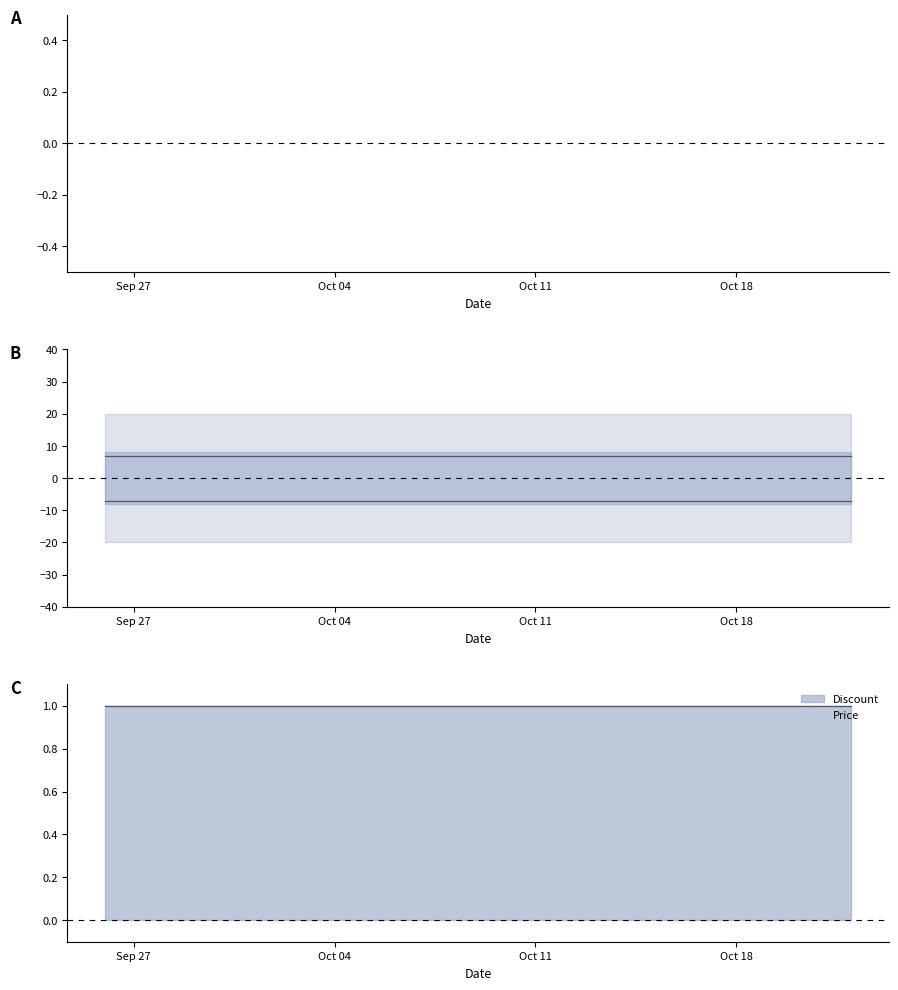

What is the maximum value for Price?

1